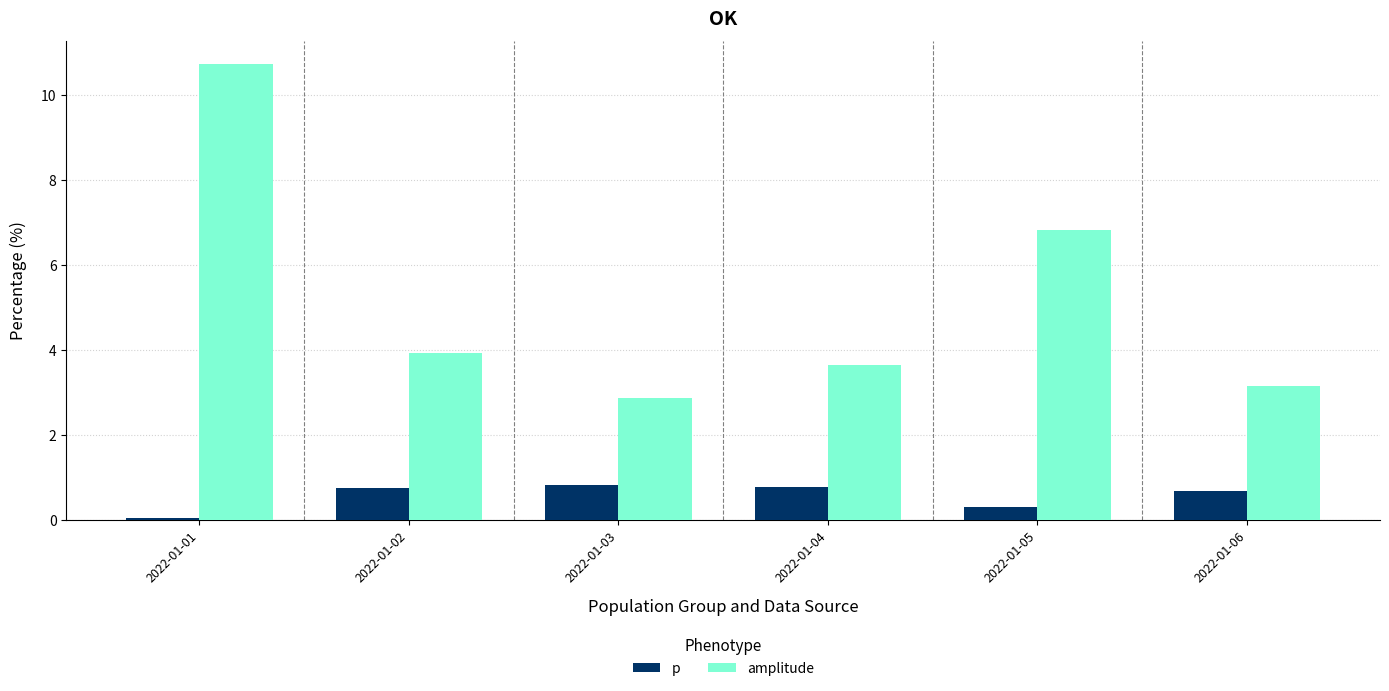

What is the value of the amplitude bar at the 3rd from the left?

2.9